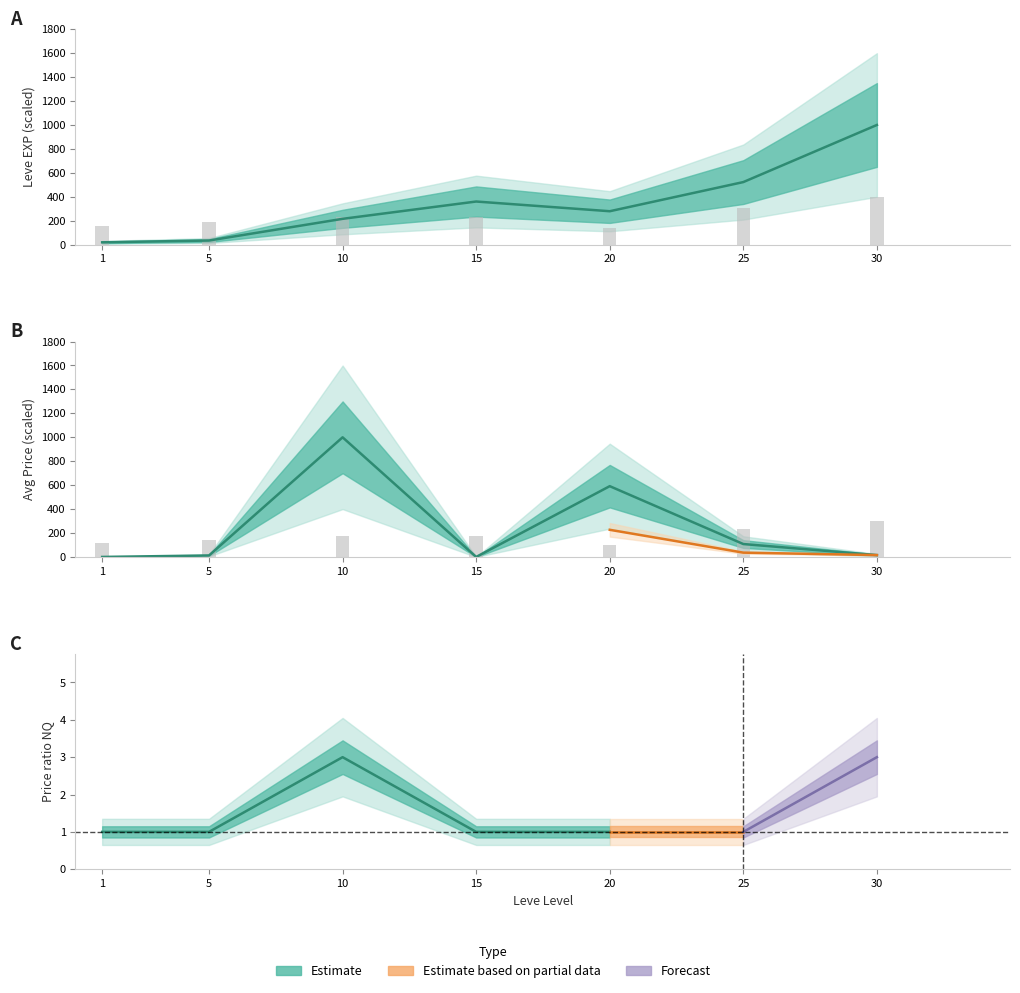

List the labels in order of currentAveragePrice value, largest first.

10, 20, 25, 30, 5, 1, 15